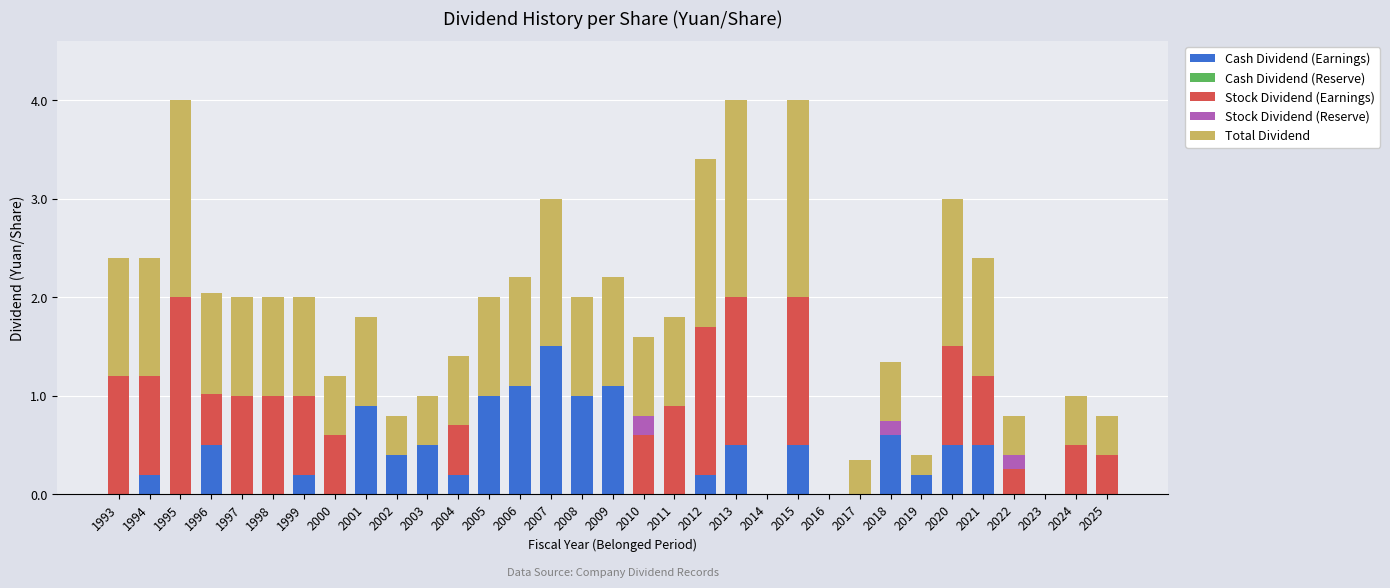

What is the sum of all Cash Dividend (Earnings) values?

11.6